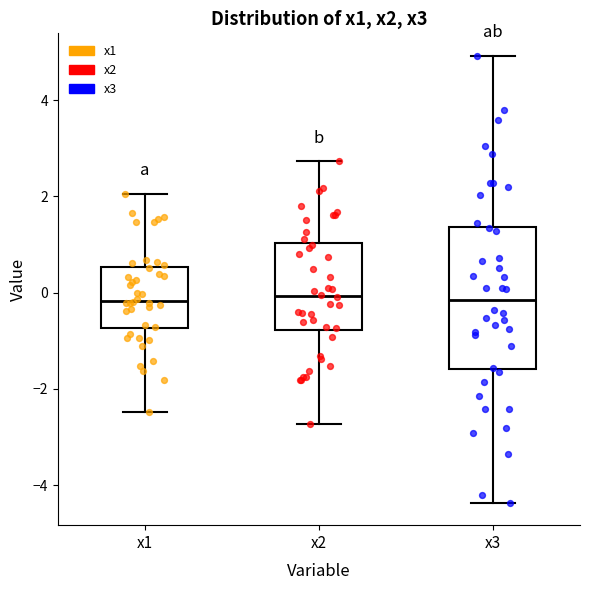

Reading left to right, transcribe this box plot: for each box, give where its median line is, the range the box spans, and where its two whiskers end, as read against the y-axis. The values are not printed on the chart, so give them approximately, as read against the axis.

x1: median -0.2, box -0.8 to 0.6, whiskers -2.4 to 2.0
x2: median 0.0, box -0.8 to 1.0, whiskers -2.8 to 2.8
x3: median -0.2, box -1.6 to 1.4, whiskers -4.4 to 5.0